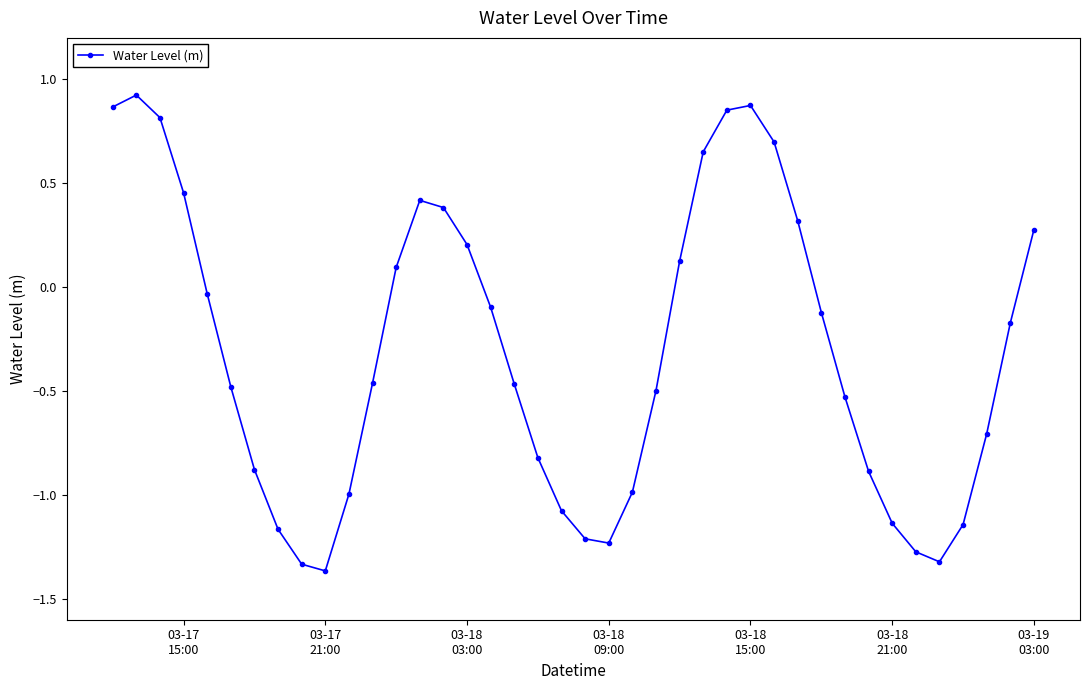

How many points are higher than both their immediate neighbors (excluding endpoints)?

3